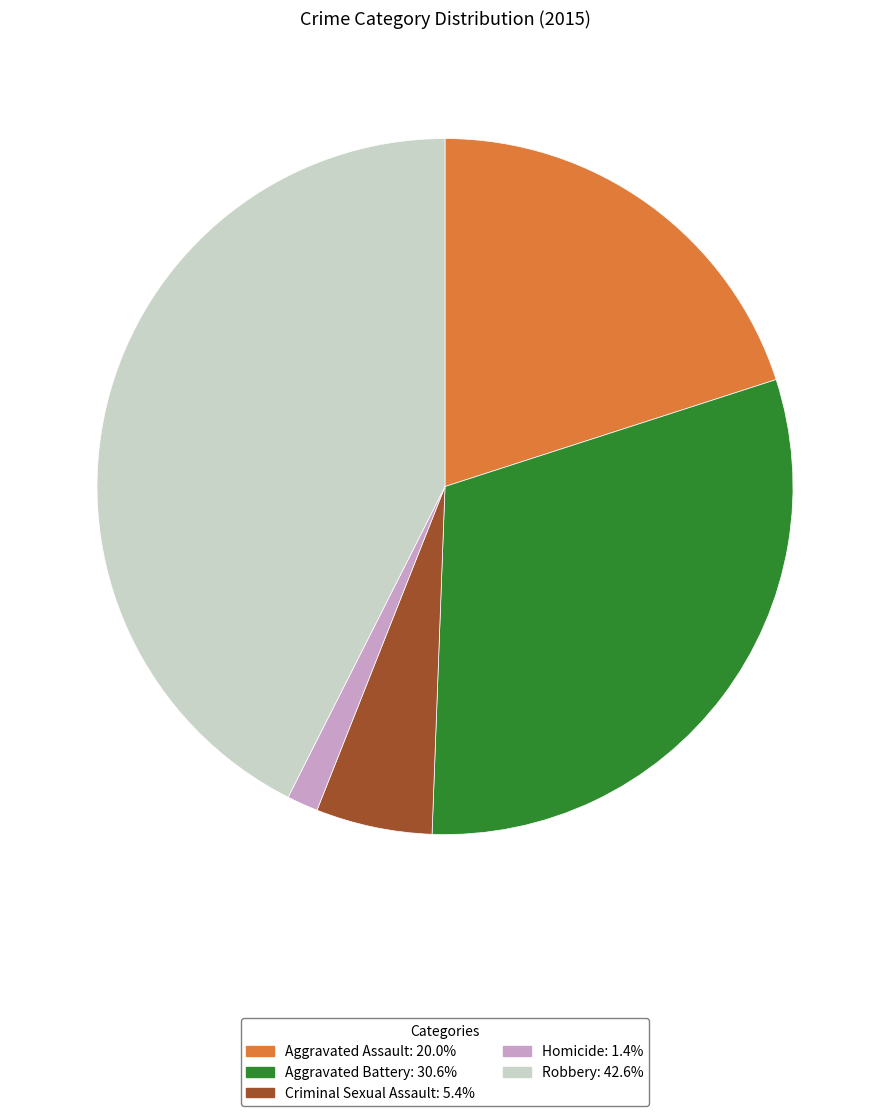

What is the smallest slice in the pie chart?

Homicide